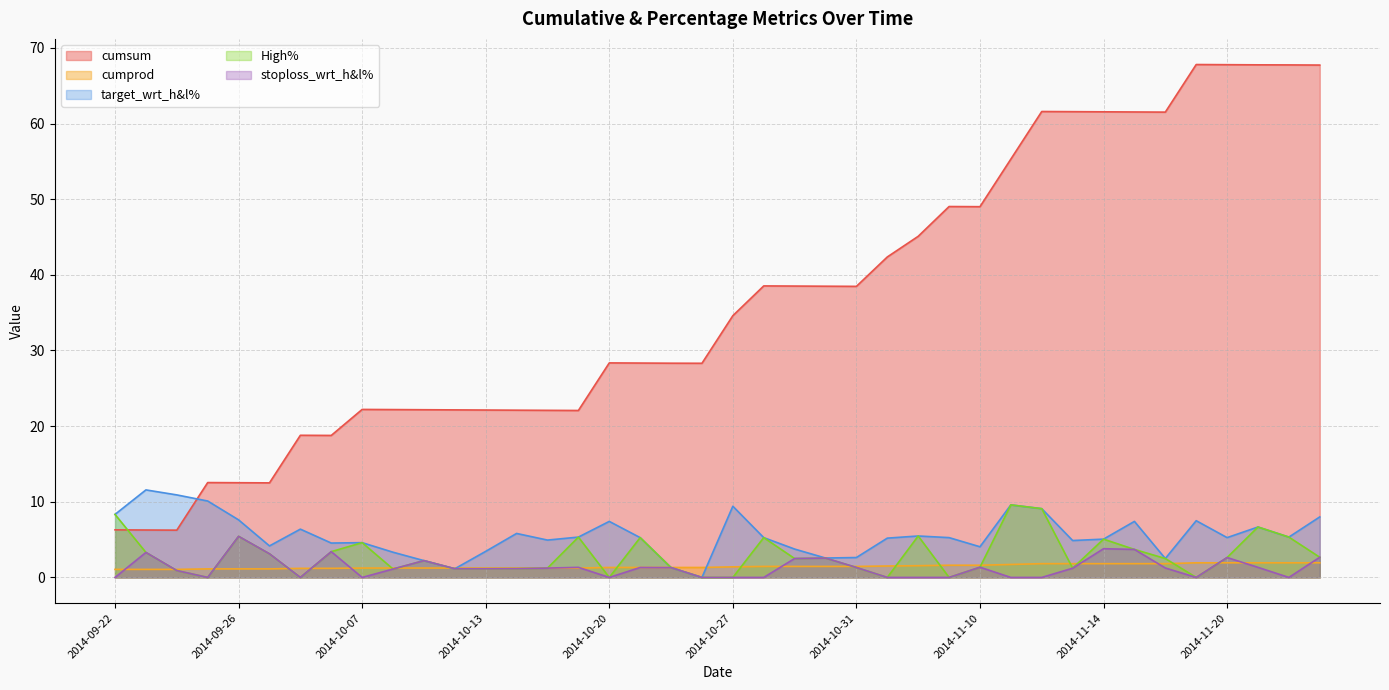

Reading right to left, what are all the values shown in this chart?

cumsum: 67.7	67.7	67.8	67.8	67.8	61.5	61.5	61.5	61.6	61.6	55.3	49.0	49.0	45.1	42.4	38.5	38.5	38.5	38.5	34.6	28.3	28.3	28.3	28.4	22.1	22.1	22.1	22.1	22.1	22.2	22.2	22.2	18.8	18.8	12.5	12.5	12.5	6.2	6.3	6.3
cumprod: 1.9	1.9	1.9	1.9	1.9	1.8	1.8	1.8	1.8	1.8	1.7	1.6	1.6	1.6	1.5	1.5	1.5	1.5	1.5	1.4	1.3	1.3	1.3	1.3	1.2	1.2	1.2	1.2	1.2	1.2	1.2	1.2	1.2	1.2	1.1	1.1	1.1	1.1	1.1	1.1
target_wrt_h&l%: 8.0	5.3	6.7	5.3	7.5	2.5	7.4	5.1	4.9	9.1	9.6	4.1	5.3	5.5	5.2	2.6	2.6	3.8	5.3	9.4	0.0	1.3	5.3	7.4	5.3	4.9	5.8	3.4	1.1	2.2	3.3	4.6	4.5	6.4	4.2	7.6	10.1	10.9	11.6	8.3
High%: 2.7	5.3	6.7	2.6	0.0	2.5	3.7	5.1	1.2	9.1	9.6	1.4	0.0	5.5	0.0	1.3	2.6	2.5	5.3	0.0	0.0	1.3	5.3	0.0	5.3	1.2	1.2	1.1	1.1	2.2	1.1	4.6	3.4	0.0	3.1	5.4	0.0	0.9	3.3	8.3
stoploss_wrt_h&l%: 2.7	0.0	1.3	2.6	0.0	1.2	3.7	3.8	1.2	0.0	0.0	1.4	0.0	0.0	0.0	1.3	2.6	2.5	0.0	0.0	0.0	1.3	1.3	0.0	1.3	1.2	1.2	1.1	1.1	2.2	1.1	0.0	3.4	0.0	3.1	5.4	0.0	0.9	3.3	0.0